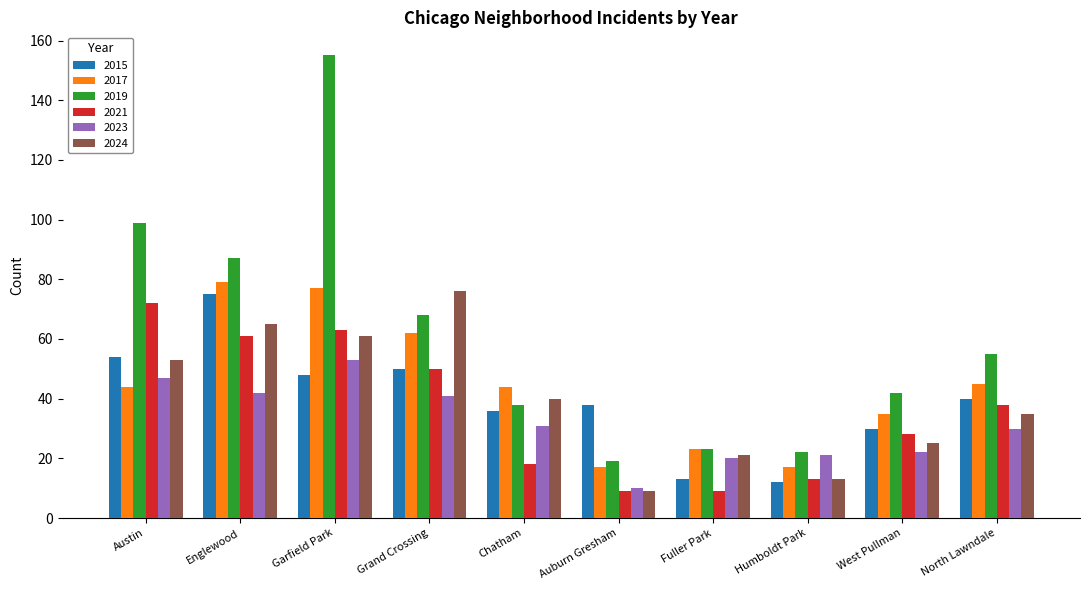

Reading right to left, list all the values displayed in this chart.

2015: North Lawndale=40	West Pullman=30	Humboldt Park=12	Fuller Park=13	Auburn Gresham=38	Chatham=36	Grand Crossing=50	Garfield Park=48	Englewood=75	Austin=54
2017: North Lawndale=45	West Pullman=35	Humboldt Park=17	Fuller Park=23	Auburn Gresham=17	Chatham=44	Grand Crossing=62	Garfield Park=77	Englewood=79	Austin=44
2019: North Lawndale=55	West Pullman=42	Humboldt Park=22	Fuller Park=23	Auburn Gresham=19	Chatham=38	Grand Crossing=68	Garfield Park=155	Englewood=87	Austin=99
2021: North Lawndale=38	West Pullman=28	Humboldt Park=13	Fuller Park=9	Auburn Gresham=9	Chatham=18	Grand Crossing=50	Garfield Park=63	Englewood=61	Austin=72
2023: North Lawndale=30	West Pullman=22	Humboldt Park=21	Fuller Park=20	Auburn Gresham=10	Chatham=31	Grand Crossing=41	Garfield Park=53	Englewood=42	Austin=47
2024: North Lawndale=35	West Pullman=25	Humboldt Park=13	Fuller Park=21	Auburn Gresham=9	Chatham=40	Grand Crossing=76	Garfield Park=61	Englewood=65	Austin=53